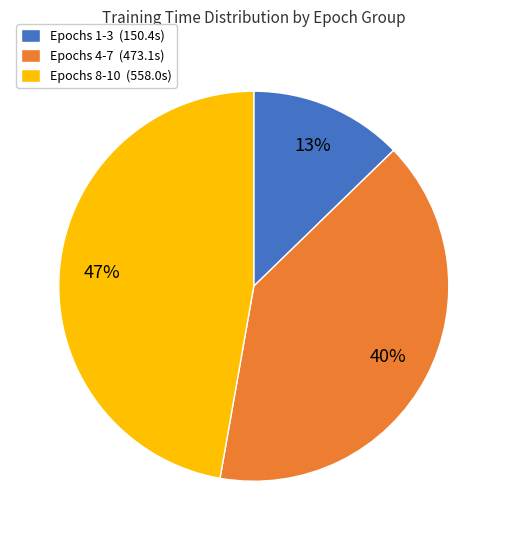

Is there any slice that represents more than half of the pie?

No